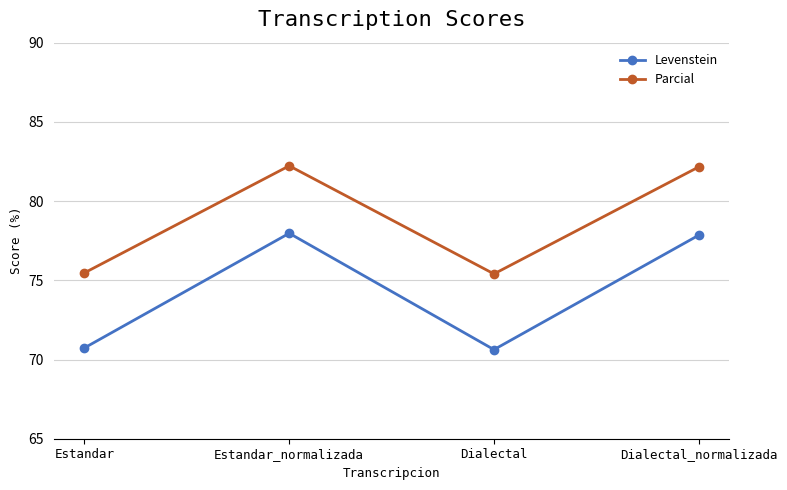

Read the Levenstein value at Estandar.

70.7